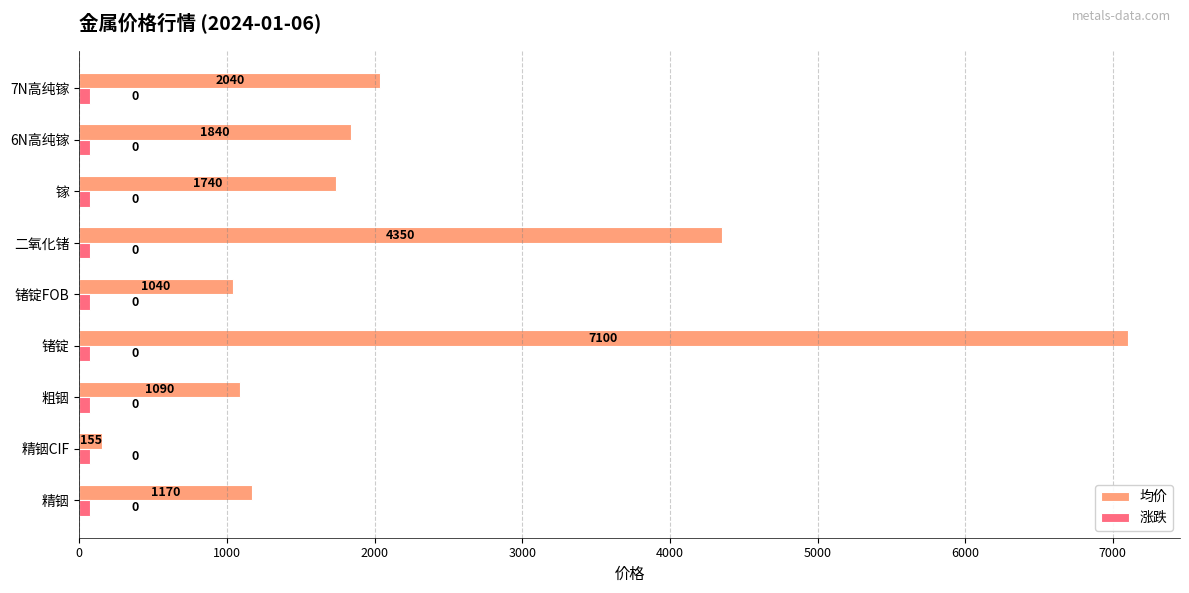

Rank the categories by 均价 value from lowest to highest.

精铟CIF, 锗锭FOB, 粗铟, 精铟, 镓, 6N高纯镓, 7N高纯镓, 二氧化锗, 锗锭